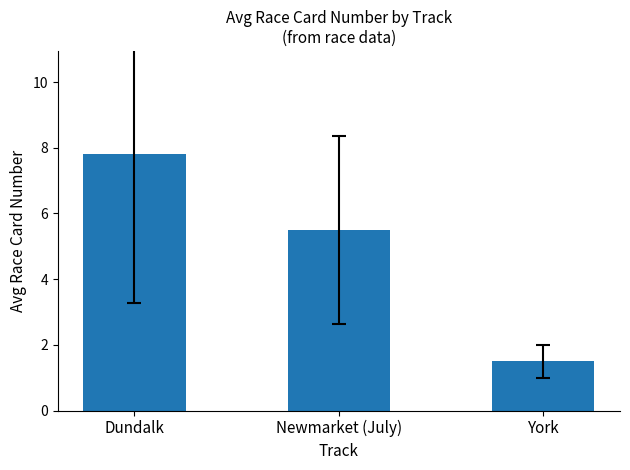

What is the value of the 2nd bar from the left?

5.5